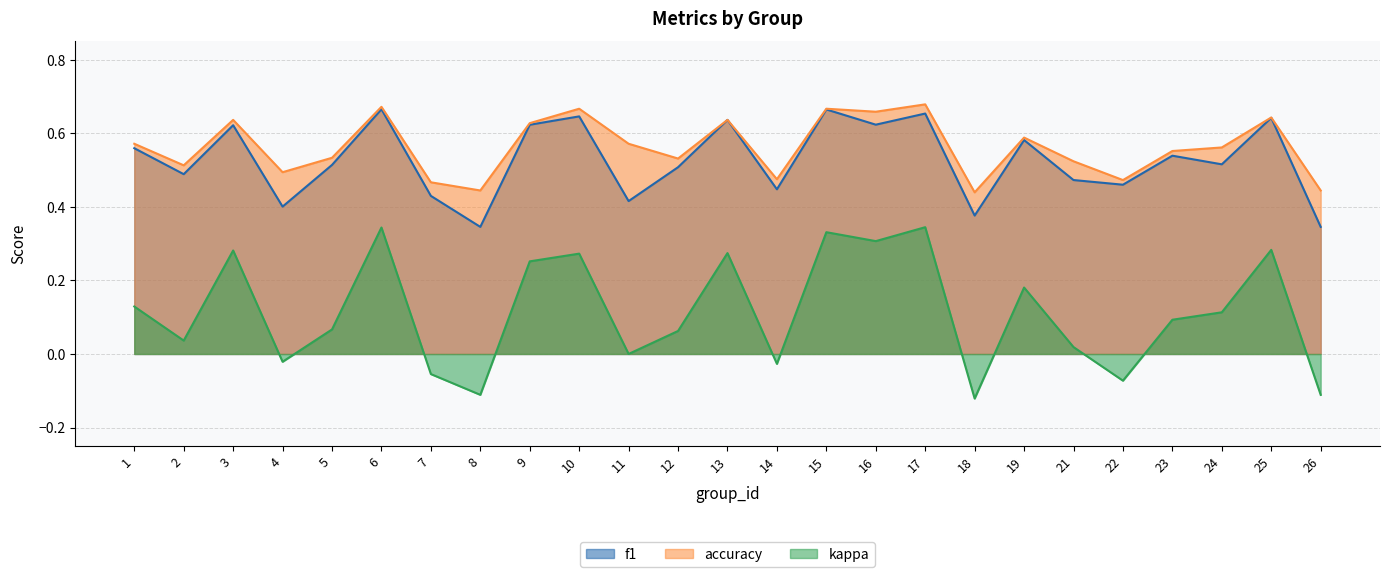

Read the f1 value at 2.

0.5